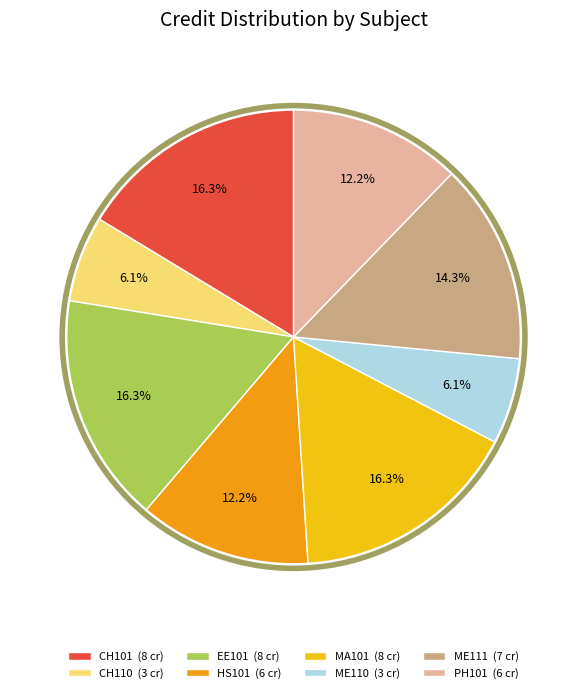

Count the number of slices in the pie.

8